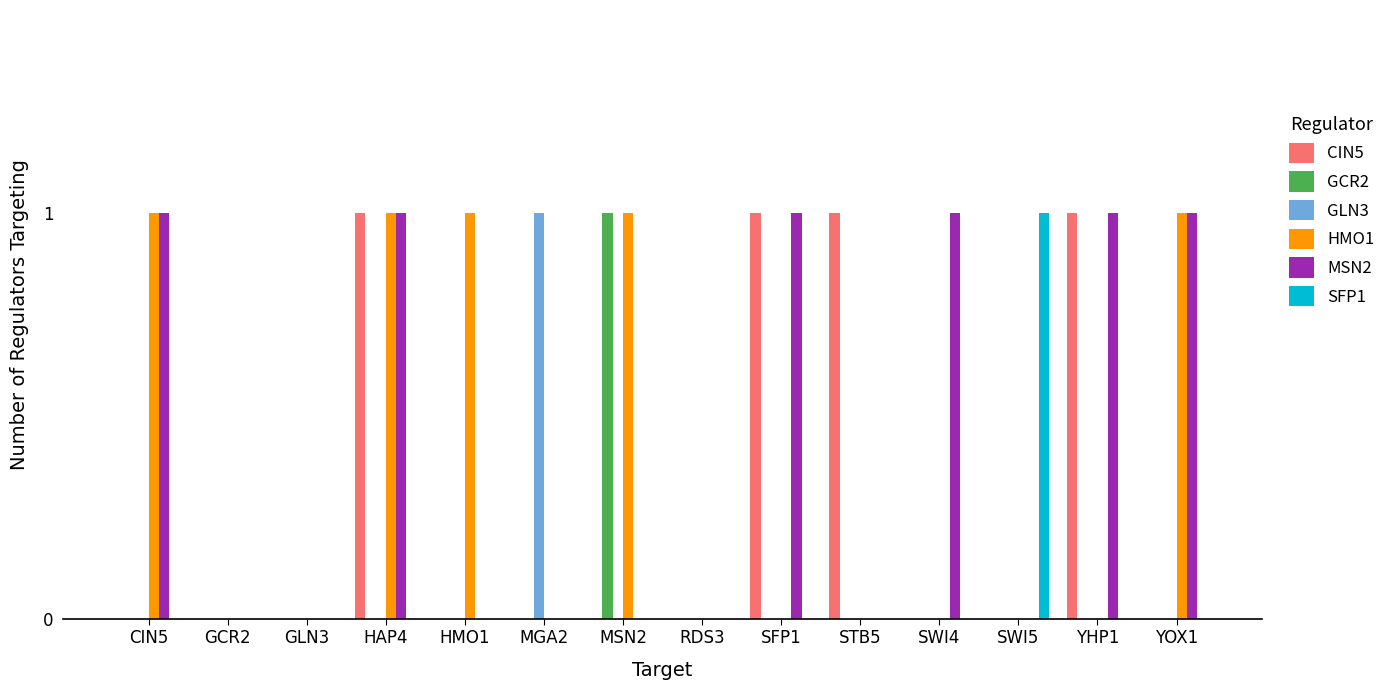

Is the value of GCR2 at RDS3 greater than the value of HMO1 at CIN5?

No